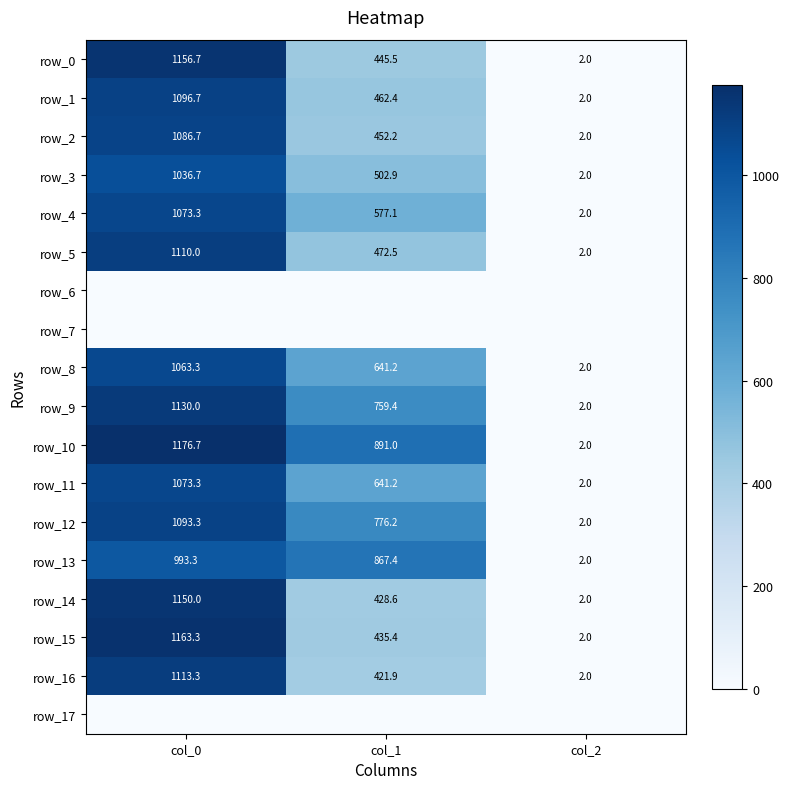

The value of row_1 at col_0 is 1096.7. True or false?

True